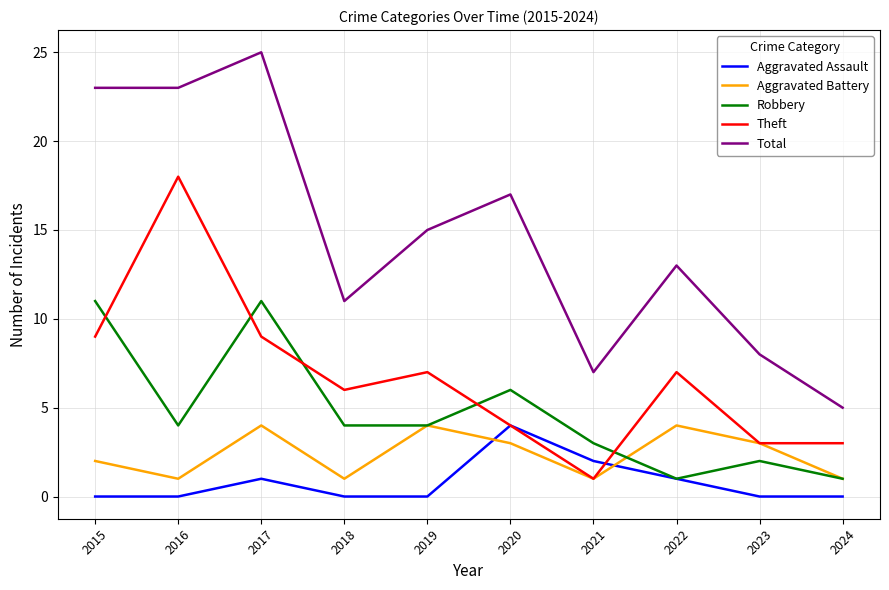

Count the Robbery values in the range 2 to 6.

6